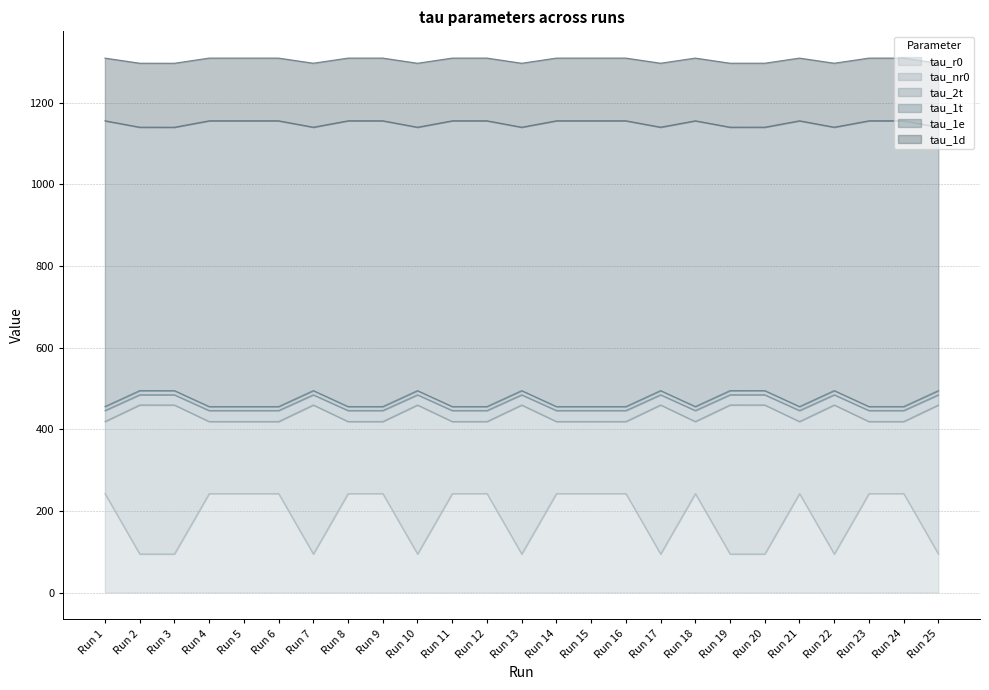

True or false: tau_1d and tau_r0 cross at least once.

False